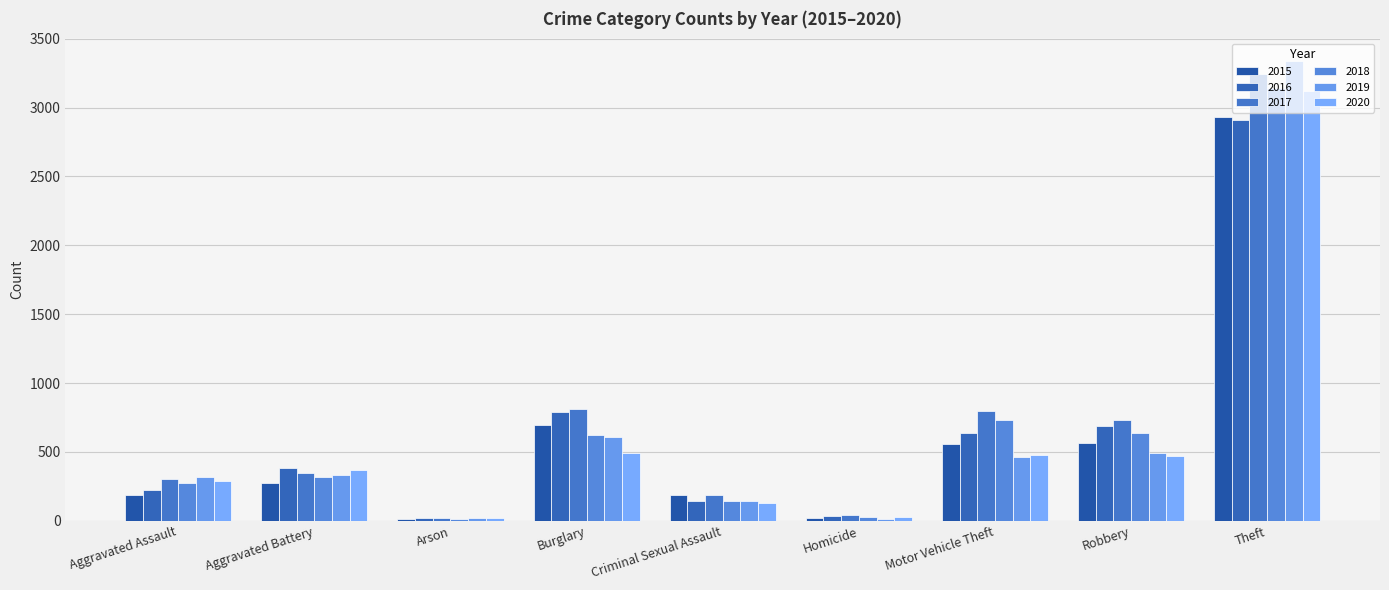

What is the sum of the 2018 values at Arson and Theft?

3159